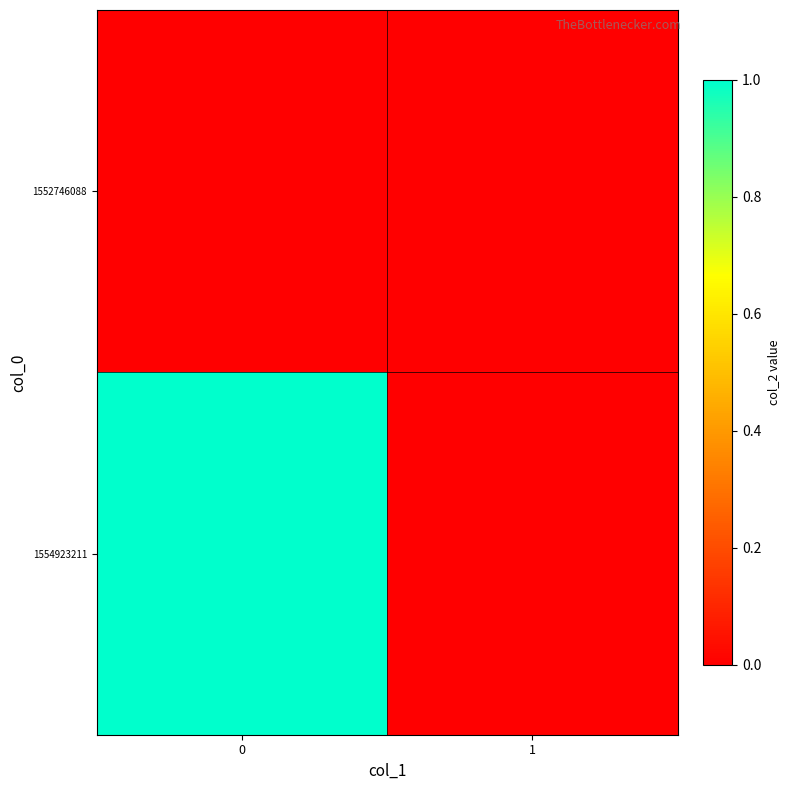

At how many categories does at least one series exceed 0?

1